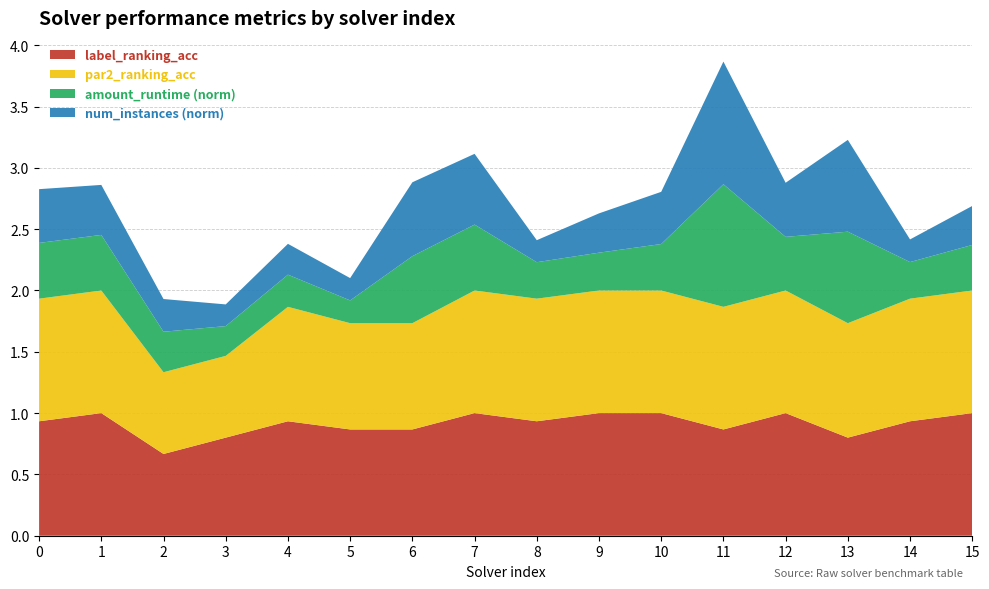

Reading right to left, what are all the values shown in this chart?

num_instances: 15=124.0	14=72.0	13=292.0	12=172.0	11=390.0	10=166.0	9=125.0	8=70.0	7=225.0	6=235.0	5=71.0	4=98.0	3=69.0	2=104.0	1=159.0	0=171.0
amount_runtime: 15=0.4	14=0.3	13=0.7	12=0.4	11=1.0	10=0.4	9=0.3	8=0.3	7=0.5	6=0.5	5=0.2	4=0.3	3=0.2	2=0.3	1=0.4	0=0.4
par2_ranking_acc: 15=1.0	14=1.0	13=0.9	12=1.0	11=1.0	10=1.0	9=1.0	8=1.0	7=1.0	6=0.9	5=0.9	4=0.9	3=0.7	2=0.7	1=1.0	0=1.0
label_ranking_acc: 15=1.0	14=0.9	13=0.8	12=1.0	11=0.9	10=1.0	9=1.0	8=0.9	7=1.0	6=0.9	5=0.9	4=0.9	3=0.8	2=0.7	1=1.0	0=0.9